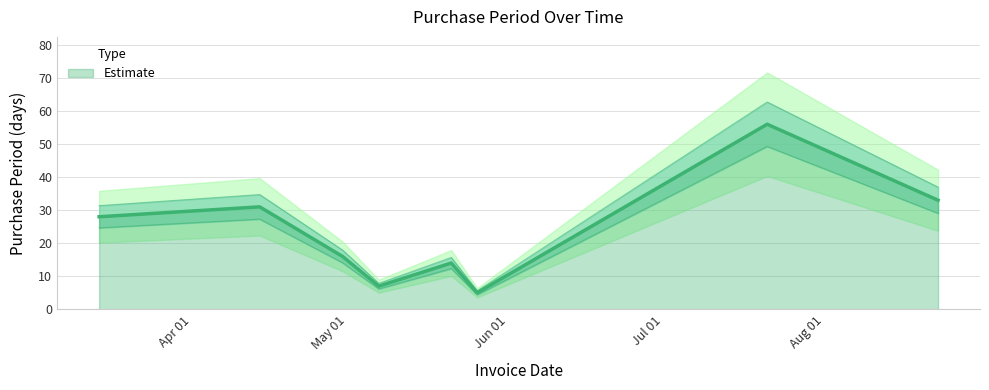

Approximately how many times larger is the value at 2016-08-23 compared to 2016-05-26?

6.6